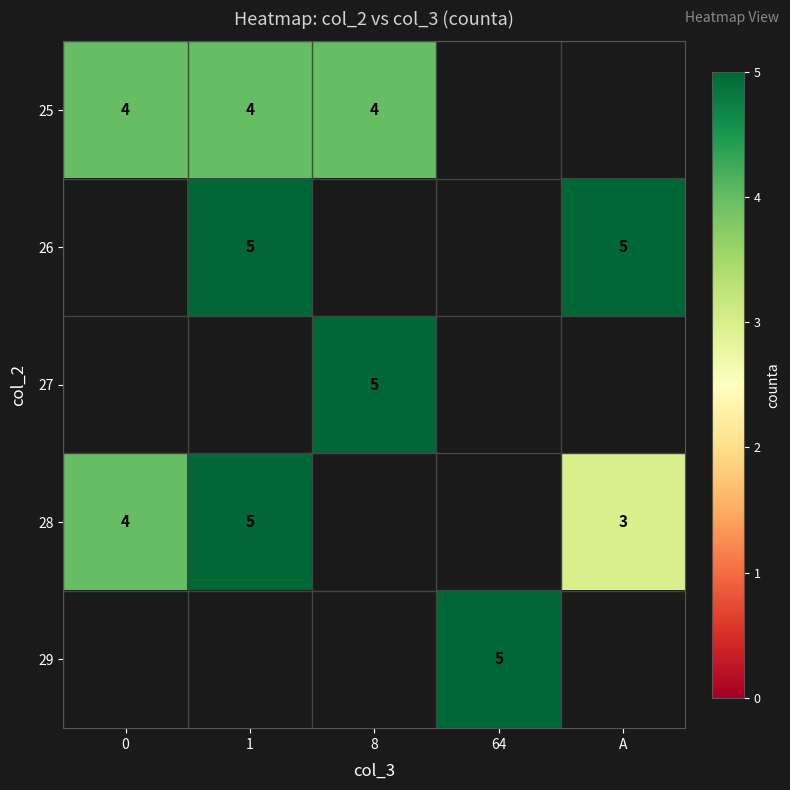

Is it true that 27 equals 5 at 8?

True